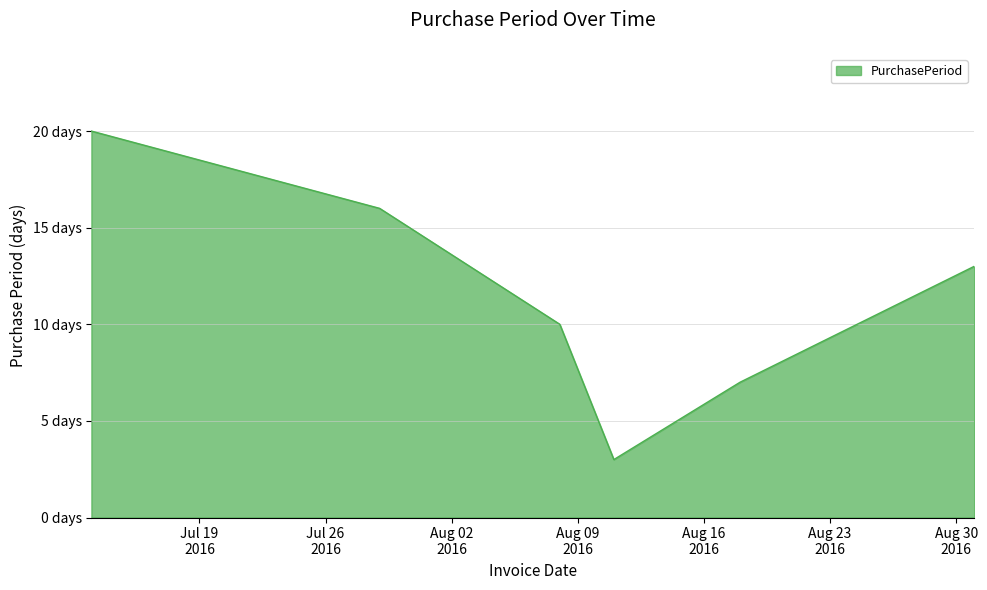

How many values are between 7 and 16?

4